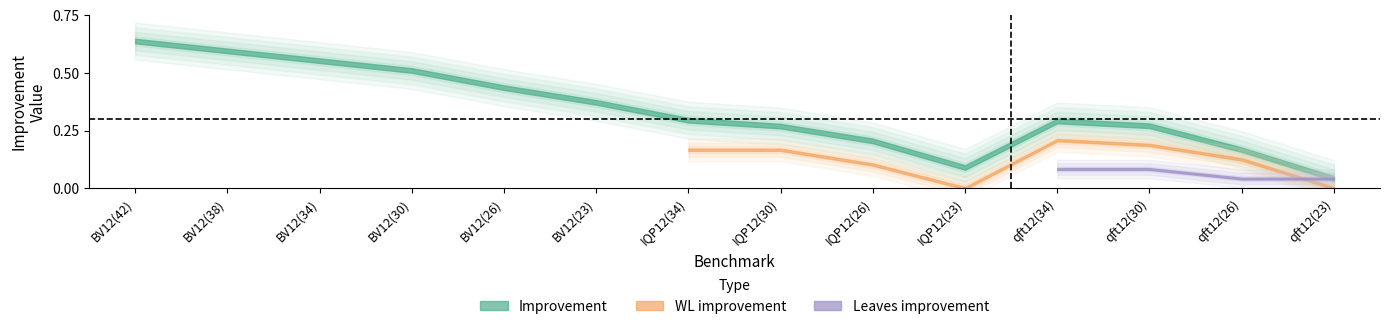

Is this an area chart (filled region under the line)?

No